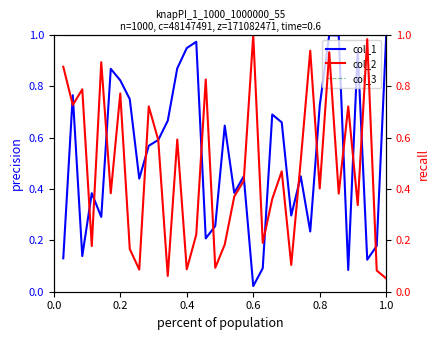

The value of col_3 at 0.2 is 1.5. True or false?

False